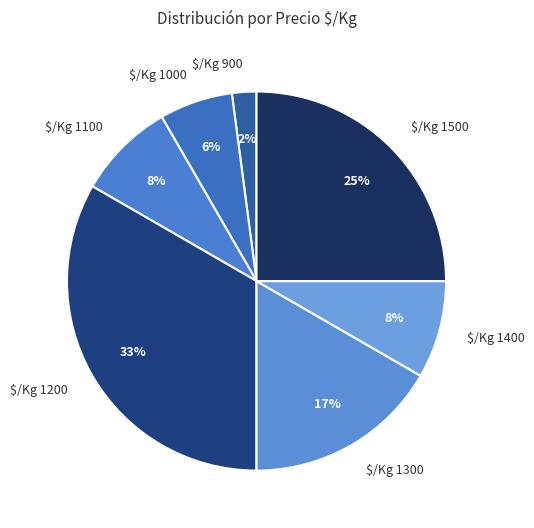

To the nearest percent, what percentage of the pie is $/Kg 1400?

8%